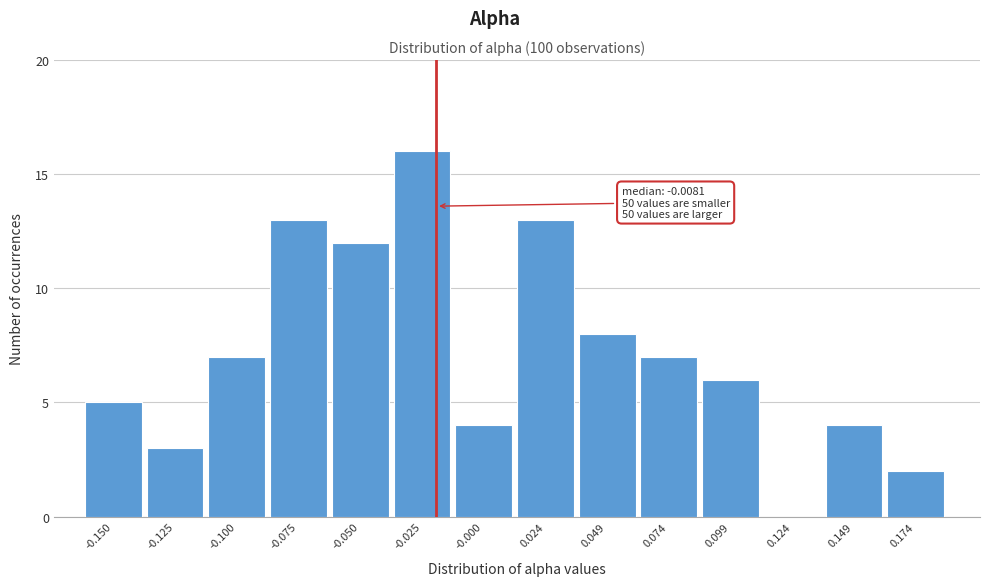

Reading left to right, extract all data points from this chart.

-0.150=5	-0.125=3	-0.100=7	-0.075=13	-0.050=12	-0.025=16	-0.000=4	0.024=13	0.049=8	0.074=7	0.099=6	0.124=0	0.149=4	0.174=2